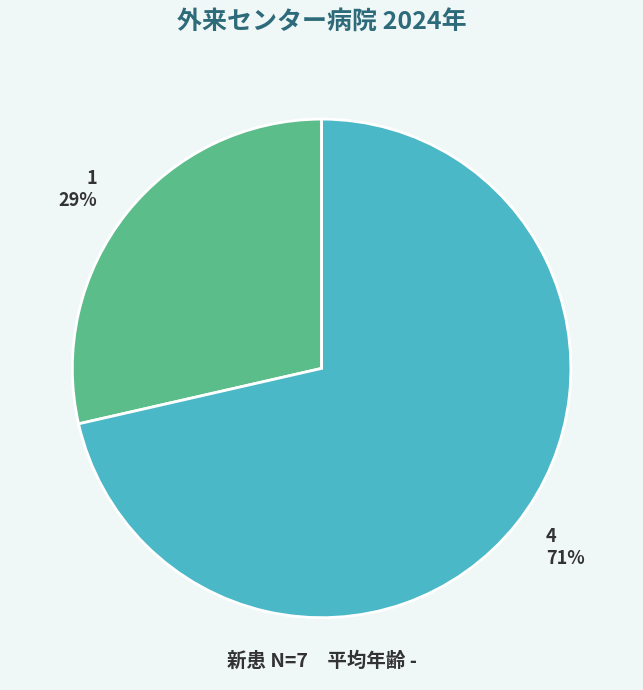

What percentage is the 1 slice, to the nearest percent?

29%